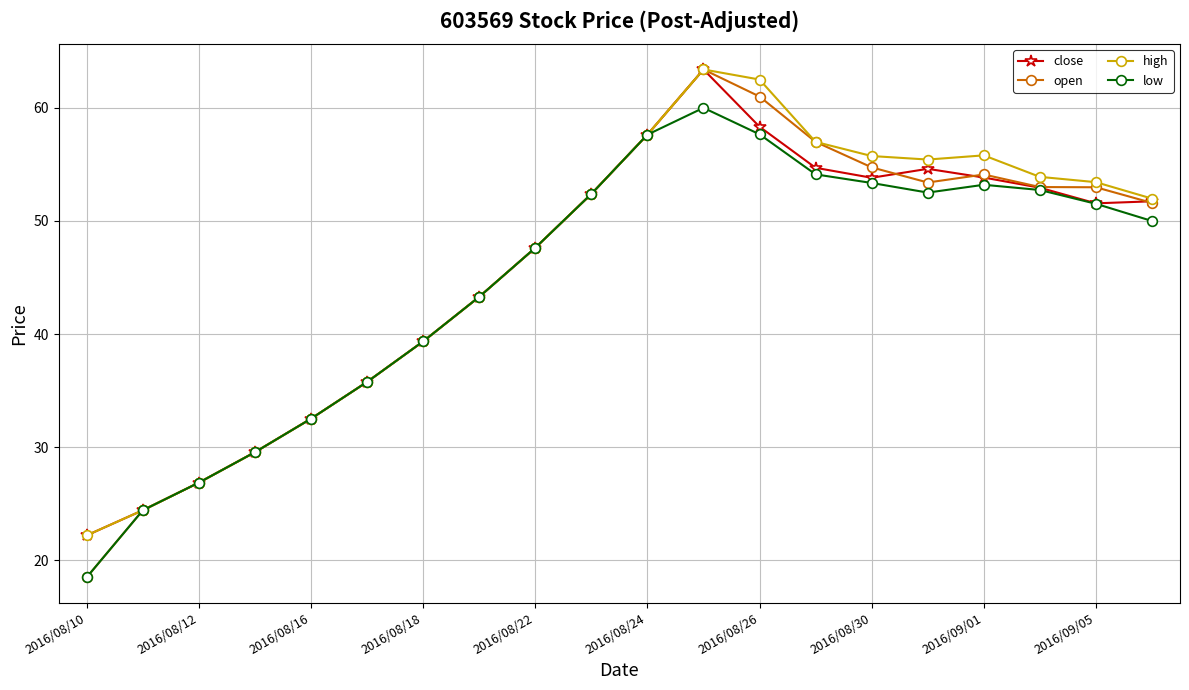

What is the highest value of the low series?

60.0